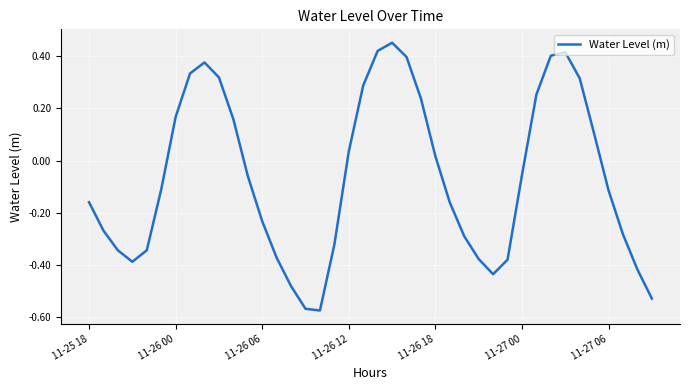

Where does the data first go above 0?

11-26 00